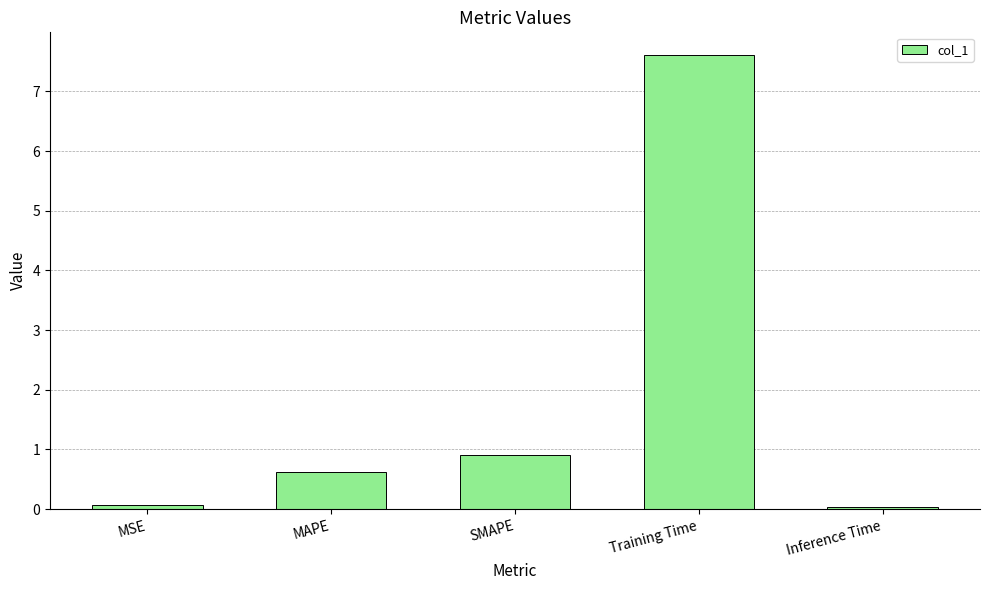

What is the difference between the maximum and second lowest values?

7.5